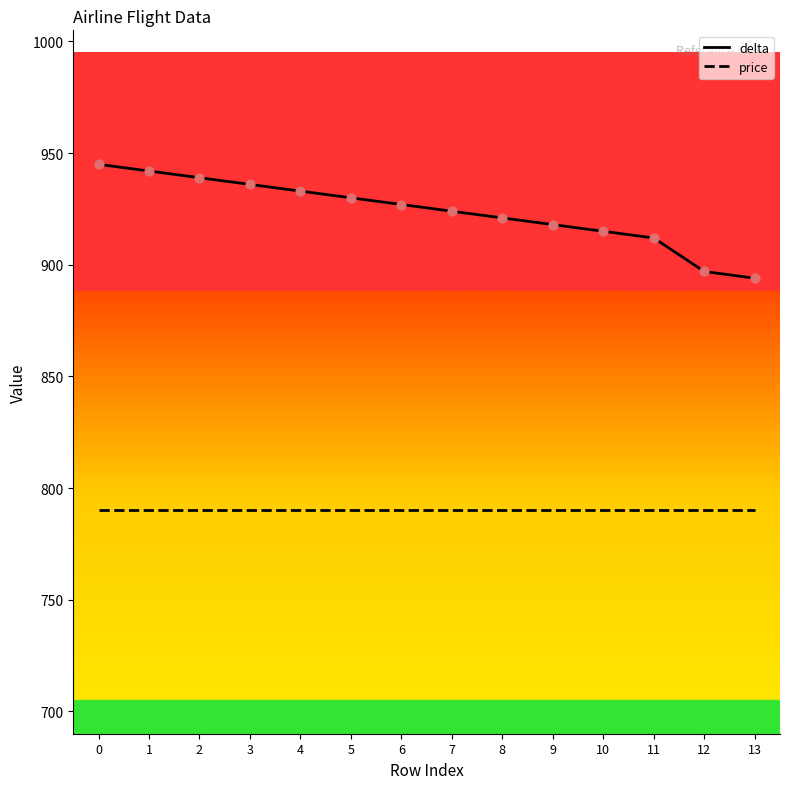

Which series contains the highest Y value?

delta